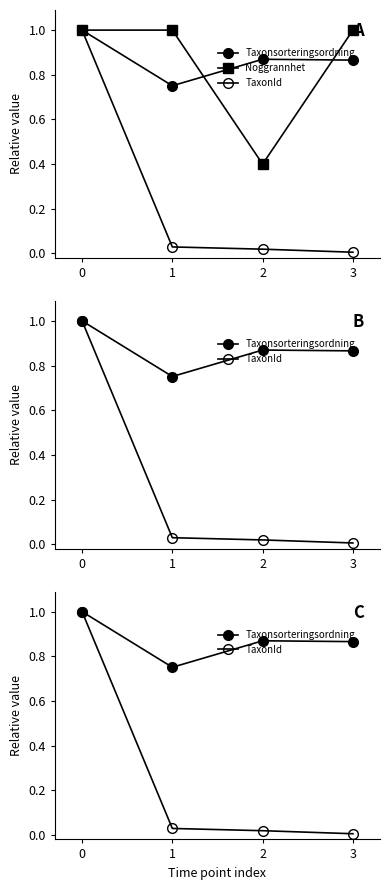

Reading left to right, what are all the values shown in this chart?

Taxonsorteringsordning: 1.0	0.8	0.9	0.9
Noggrannhet: 1.0	1.0	0.4	1.0
TaxonId: 1.0	0.0	0.0	0.0